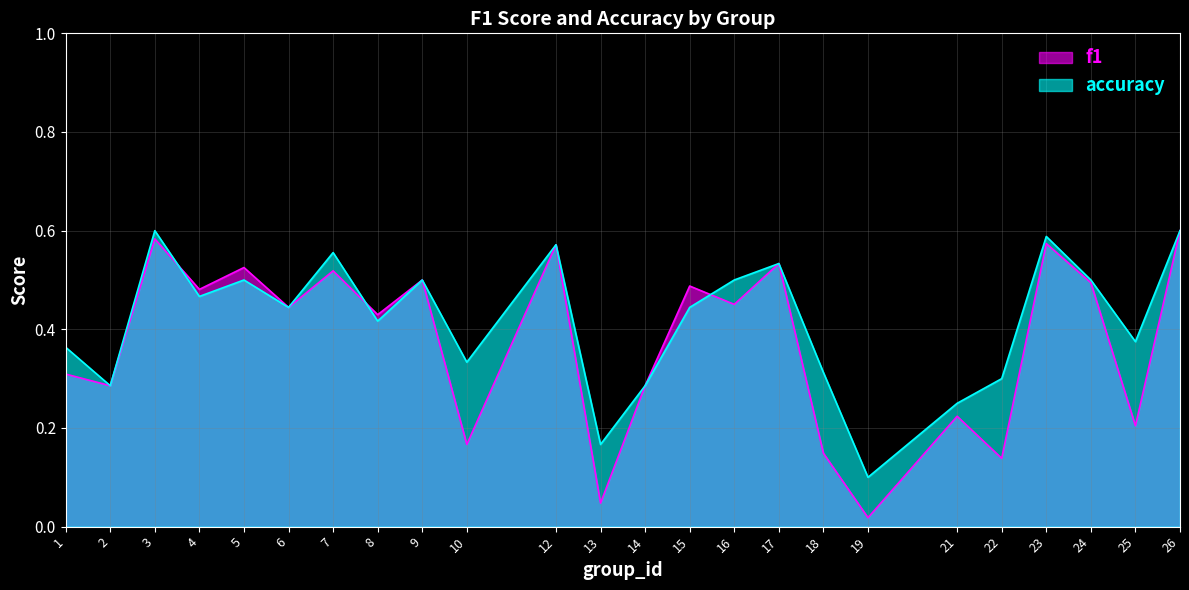

Does the chart display data point markers on the line(s)?

No